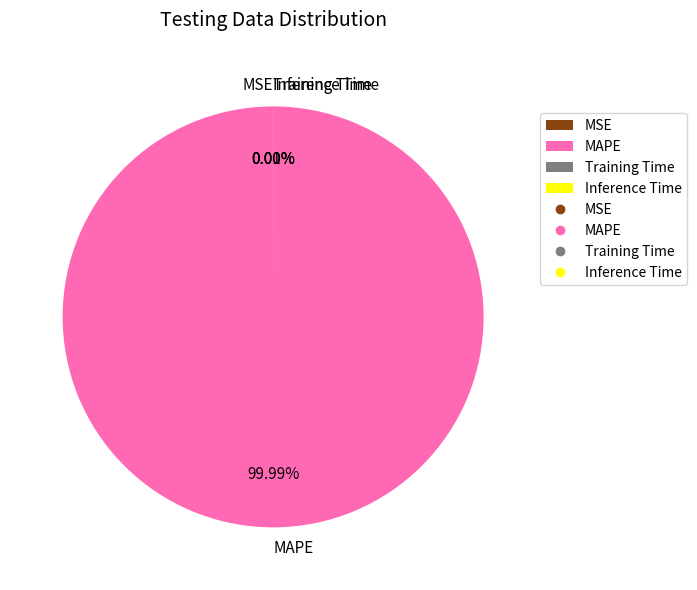

Which slice is the largest?

MAPE